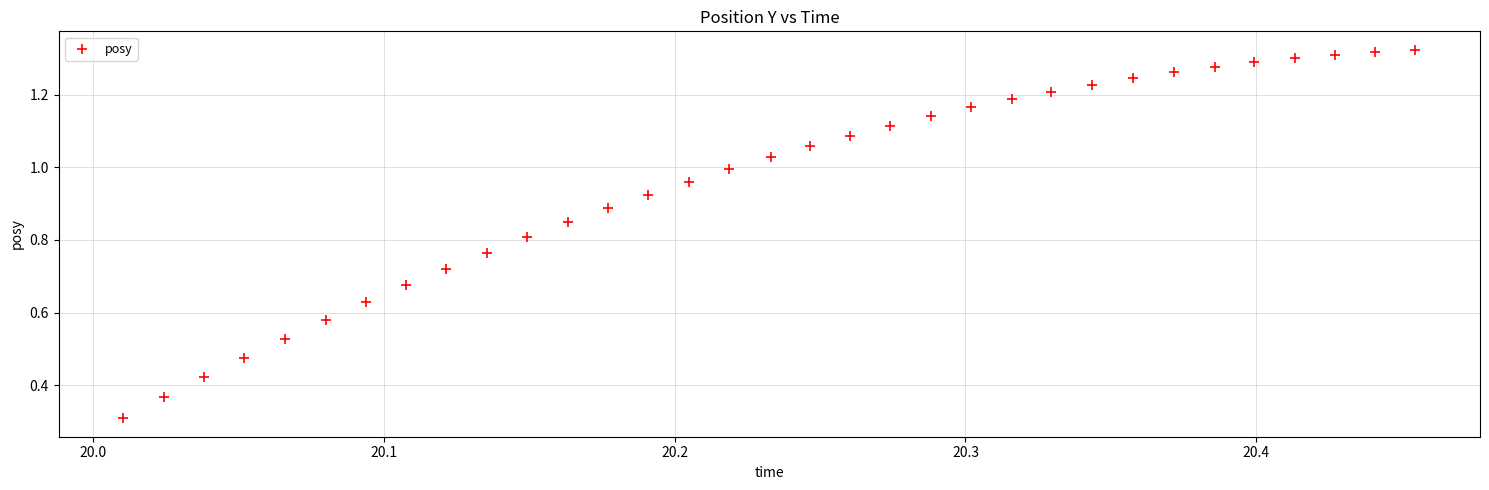

What Y value in the scatter plot is closest to 0?

0.3